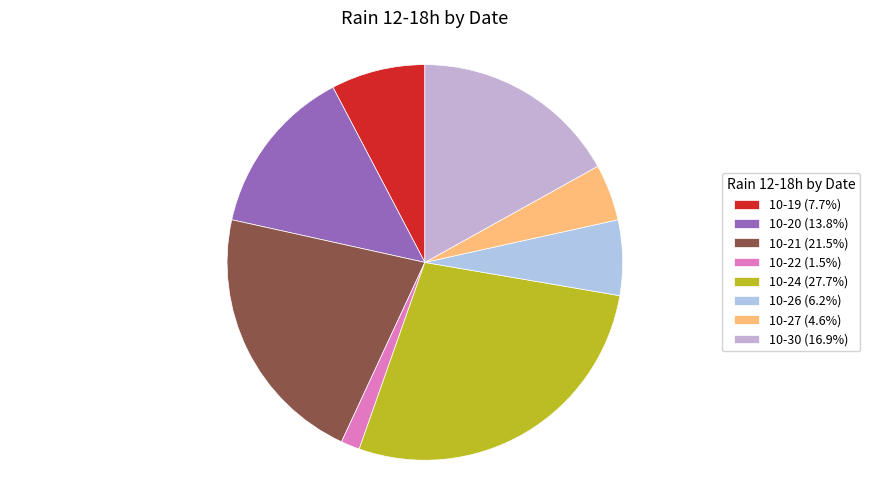

Is there a majority slice in this chart?

No